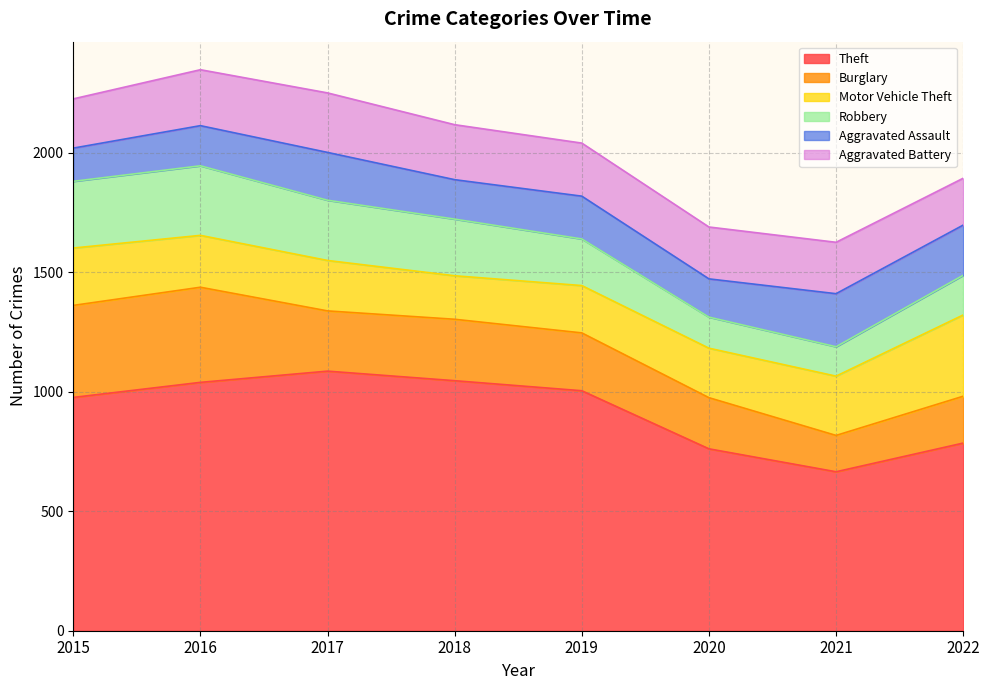

What are all the series names shown in the legend?

Theft, Burglary, Motor Vehicle Theft, Robbery, Aggravated Assault, Aggravated Battery